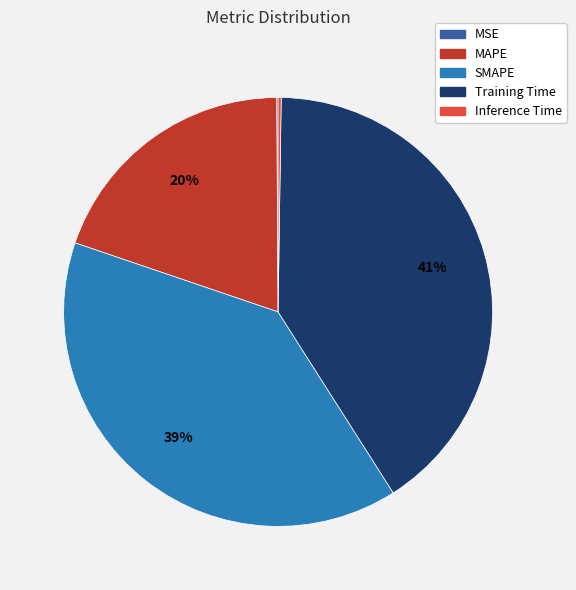

What is the largest slice in the pie chart?

Training Time